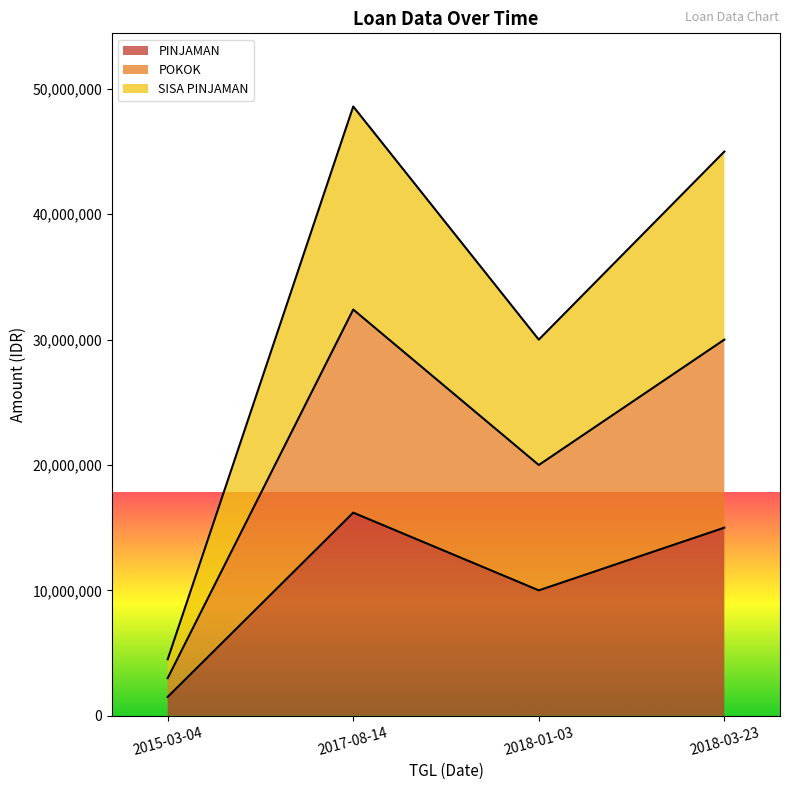

What is the total value across all series at 2018-01-03?

60000000